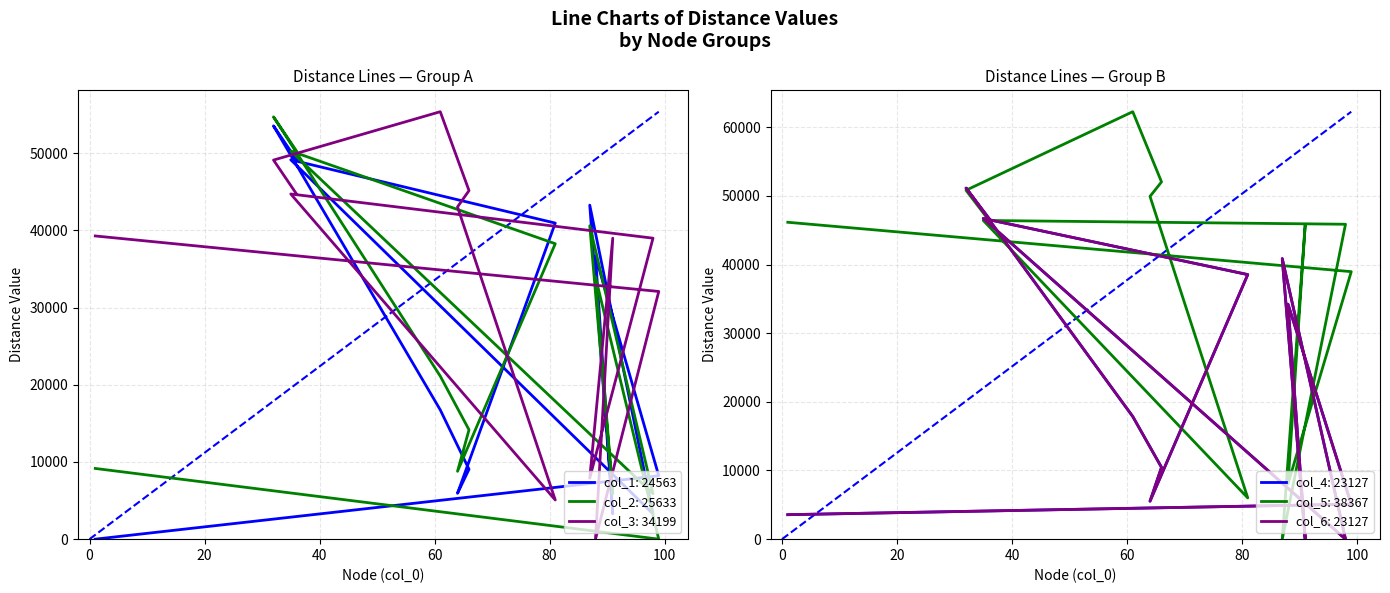

Which series has the widest spread of values?

col_5